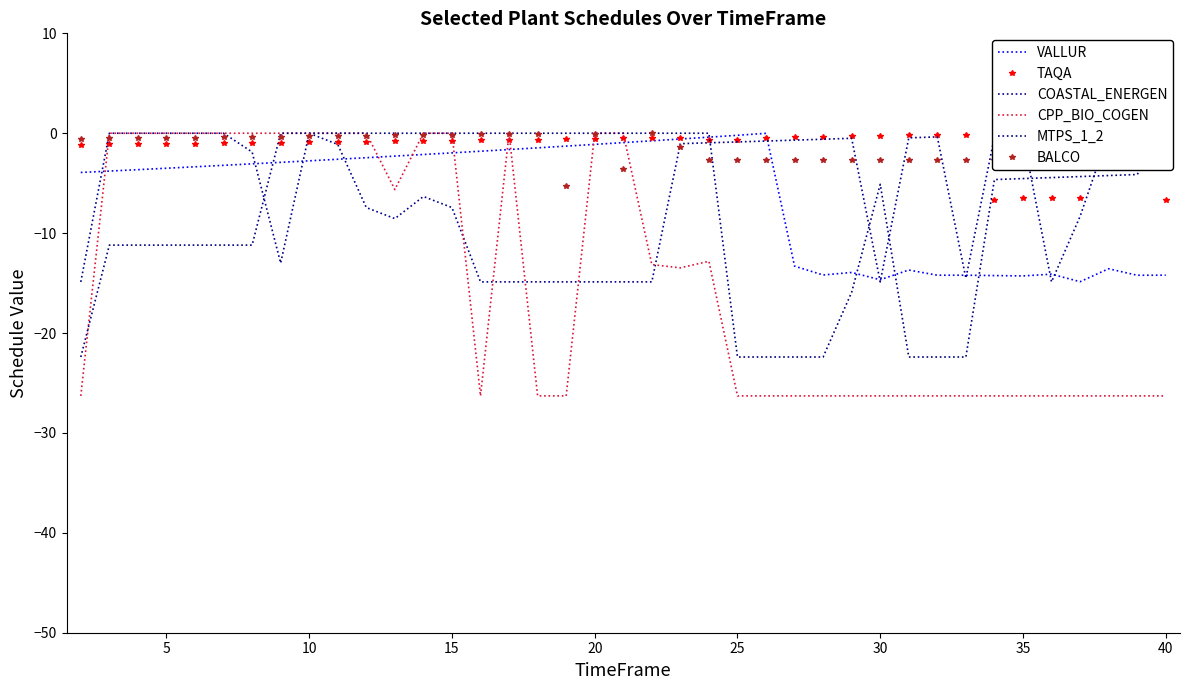

Is it true that CPP_BIO_COGEN equals -9.6 at 10?

False